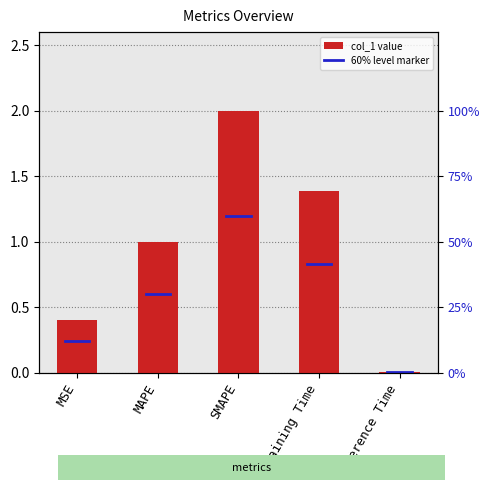

How many bars are there in total?

5